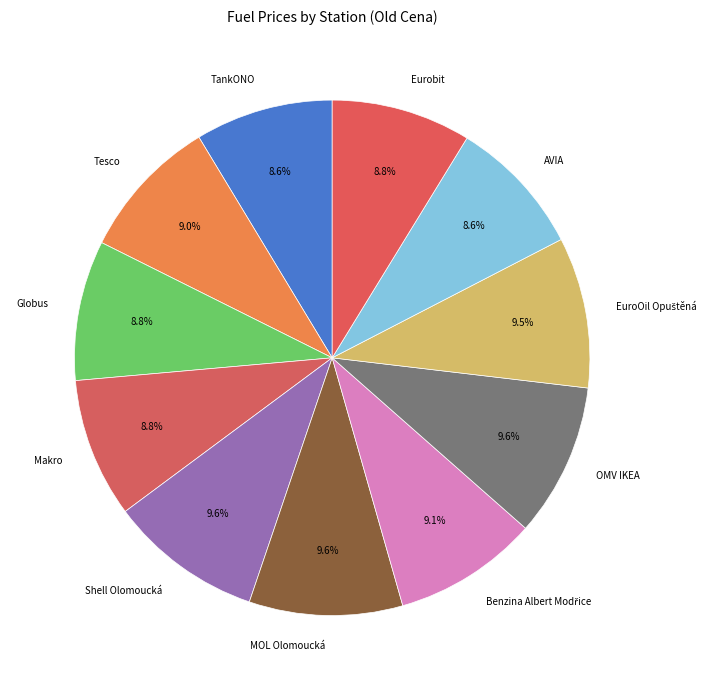

How many segments does this pie chart have?

11